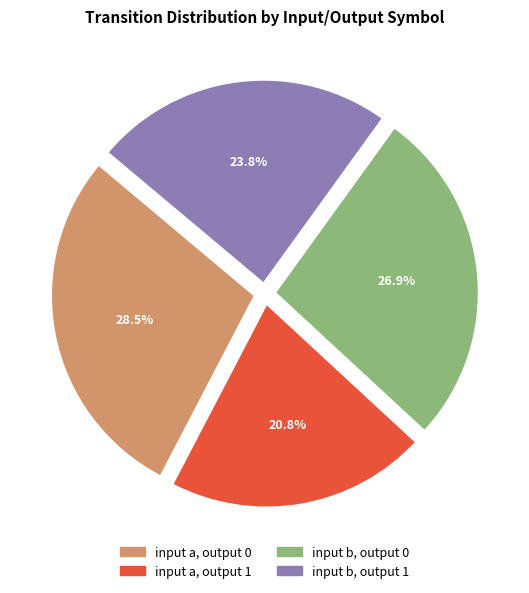

To the nearest percent, what is the difference between the input b, output 1 and input a, output 1 slice percentages?

3%